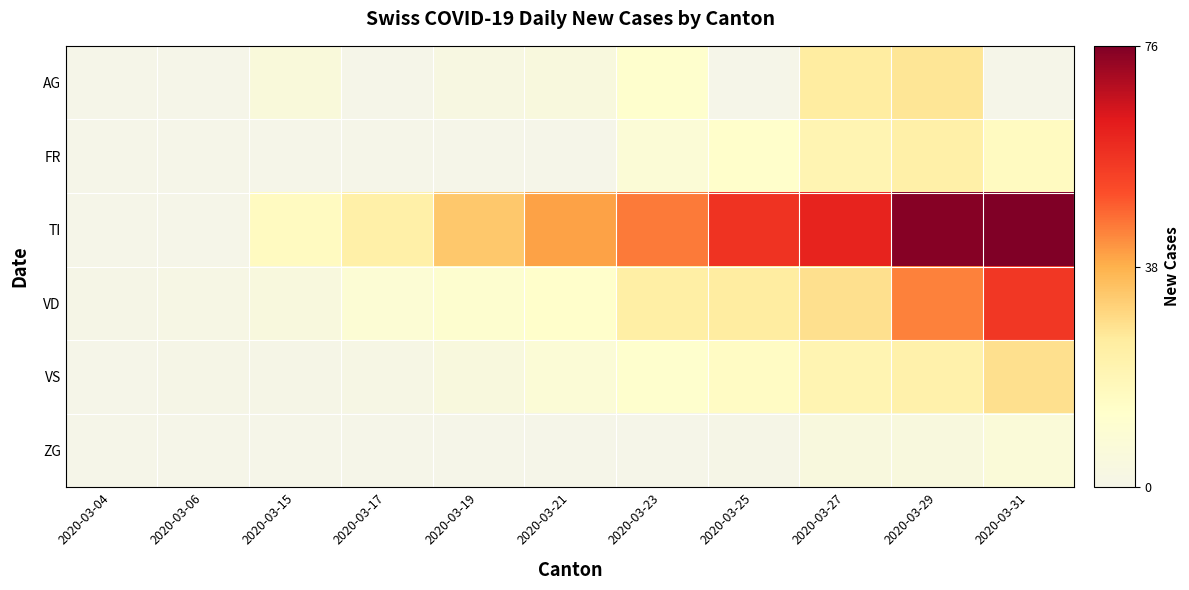

Reading right to left, what are all the values shown in this chart?

AG: 2020-03-31=0	2020-03-29=27	2020-03-27=25	2020-03-25=0	2020-03-23=12	2020-03-21=5	2020-03-19=3	2020-03-17=0	2020-03-15=6	2020-03-06=0	2020-03-04=0
FR: 2020-03-31=16	2020-03-29=23	2020-03-27=20	2020-03-25=13	2020-03-23=8	2020-03-21=0	2020-03-19=0	2020-03-17=0	2020-03-15=0	2020-03-06=0	2020-03-04=0
TI: 2020-03-31=76	2020-03-29=75	2020-03-27=61	2020-03-25=57	2020-03-23=45	2020-03-21=40	2020-03-19=33	2020-03-17=23	2020-03-15=16	2020-03-06=0	2020-03-04=0
VD: 2020-03-31=56	2020-03-29=44	2020-03-27=28	2020-03-25=25	2020-03-23=24	2020-03-21=13	2020-03-19=11	2020-03-17=9	2020-03-15=5	2020-03-06=2	2020-03-04=1
VS: 2020-03-31=28	2020-03-29=22	2020-03-27=20	2020-03-25=15	2020-03-23=12	2020-03-21=8	2020-03-19=5	2020-03-17=2	2020-03-15=1	2020-03-06=1	2020-03-04=0
ZG: 2020-03-31=7	2020-03-29=5	2020-03-27=5	2020-03-25=1	2020-03-23=0	2020-03-21=0	2020-03-19=0	2020-03-17=0	2020-03-15=0	2020-03-06=0	2020-03-04=0